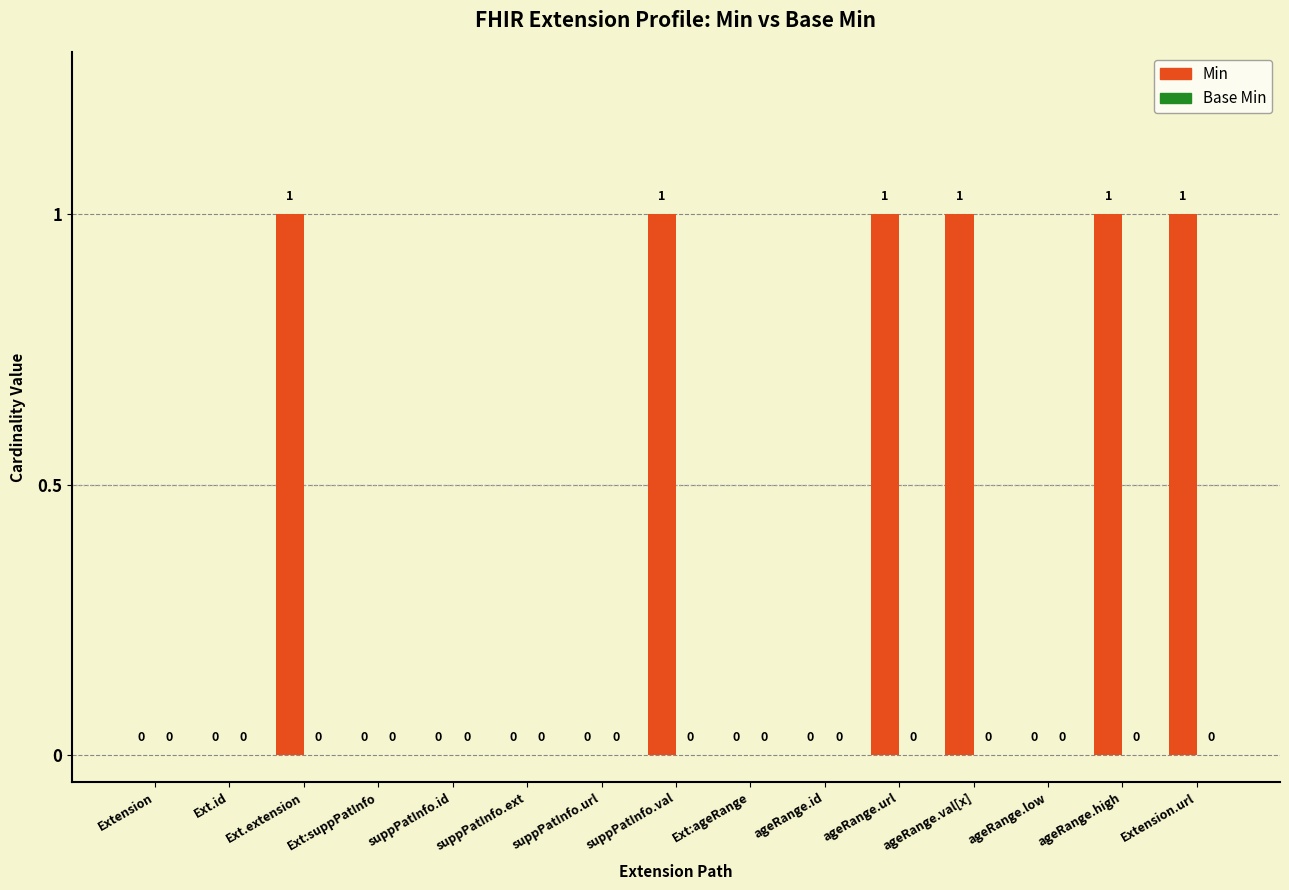

What is the sum of all values?

6